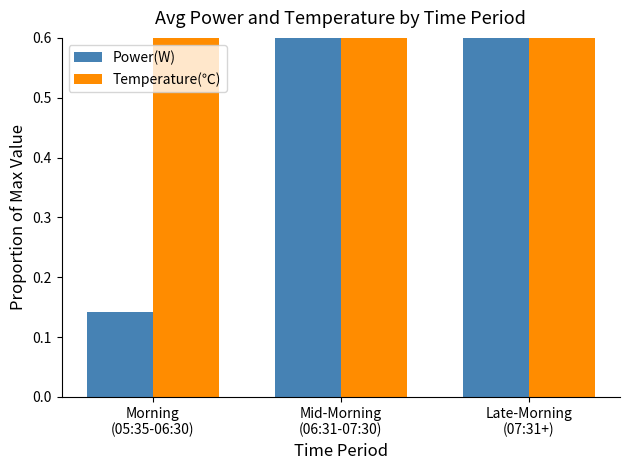

At which category is the sum across all series the highest?

Late-Morning
(07:31+)